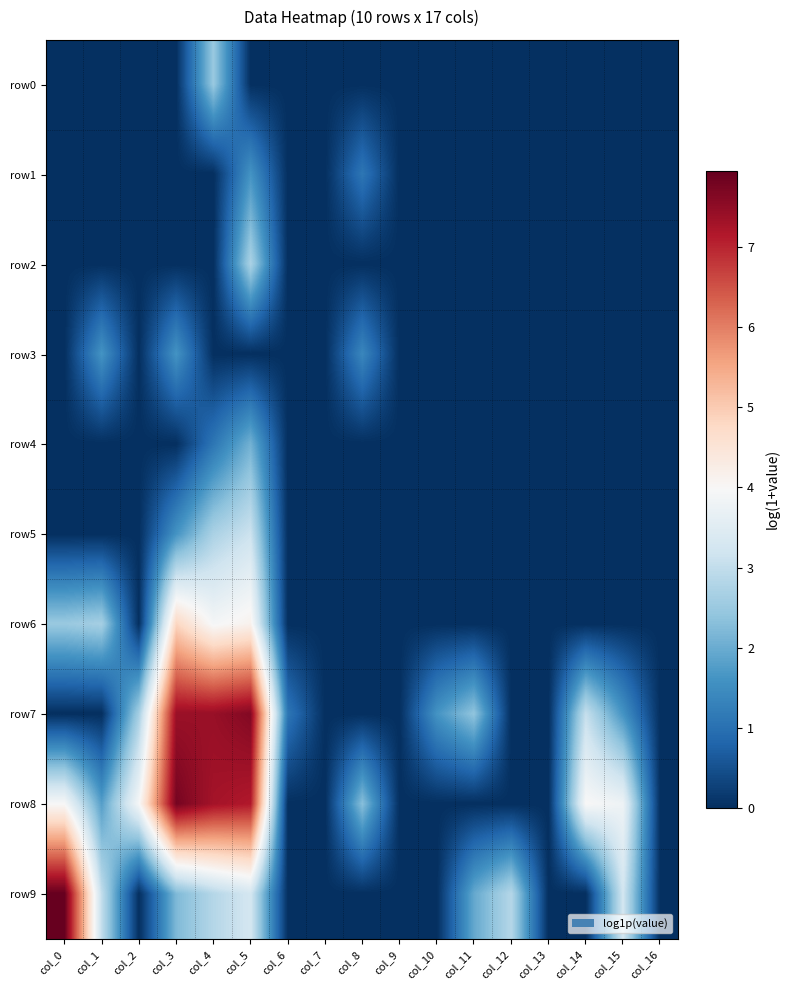

Which has a higher value, col_11 or col_6?

col_11